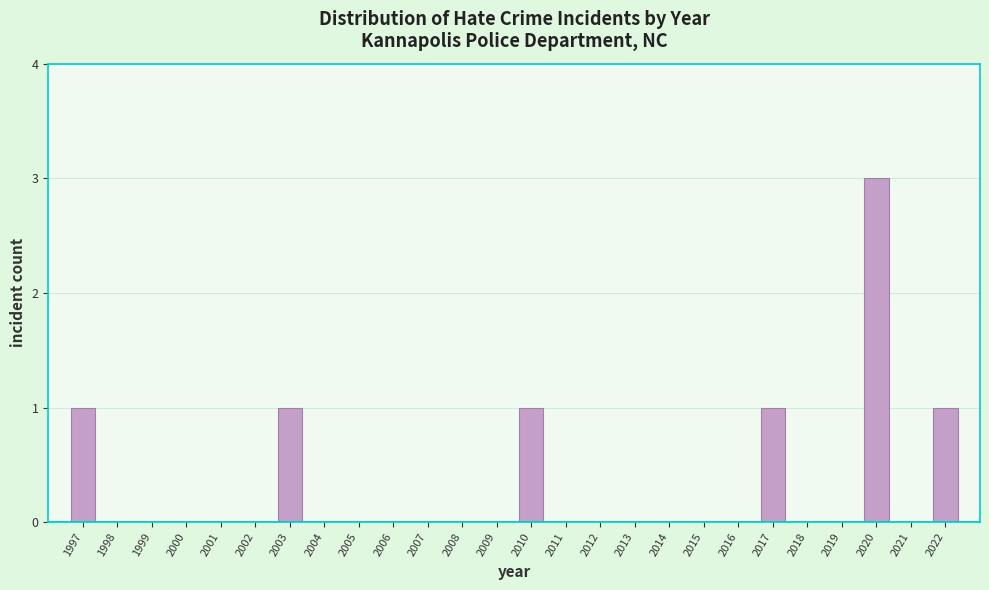

Reading right to left, list all the values displayed in this chart.

2022=1	2021=0	2020=3	2019=0	2018=0	2017=1	2016=0	2015=0	2014=0	2013=0	2012=0	2011=0	2010=1	2009=0	2008=0	2007=0	2006=0	2005=0	2004=0	2003=1	2002=0	2001=0	2000=0	1999=0	1998=0	1997=1